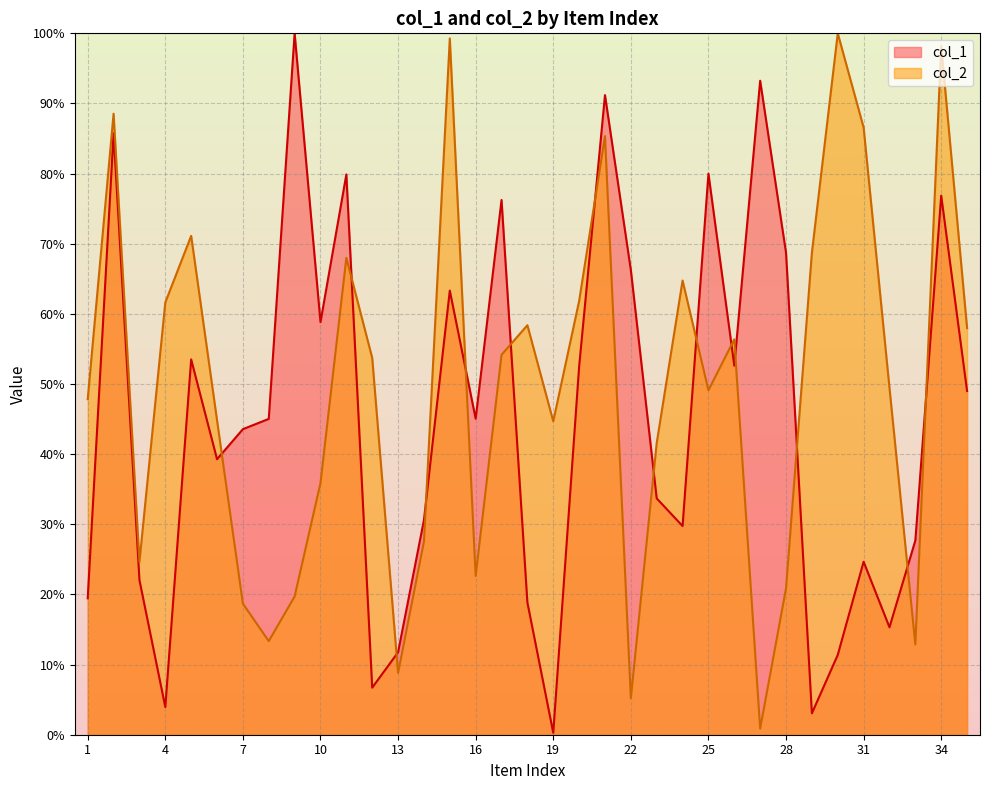

Reading left to right, list all the values displayed in this chart.

col_1: 19.4	85.8	22.1	3.9	53.5	39.3	43.6	45.0	100.0	58.8	79.9	6.7	11.8	30.6	63.3	45.1	76.2	18.9	0.3	52.5	91.2	66.3	33.7	29.8	80.0	52.6	93.2	68.7	3.0	11.4	24.7	15.3	27.7	76.9	49.0
col_2: 47.8	88.5	24.7	61.6	71.1	44.8	18.7	13.3	19.7	35.9	68.0	53.7	8.8	27.5	99.3	22.6	54.2	58.4	44.7	61.8	85.3	5.2	41.6	64.8	49.1	56.4	0.9	20.9	68.7	100.0	86.6	49.4	12.9	98.2	58.0